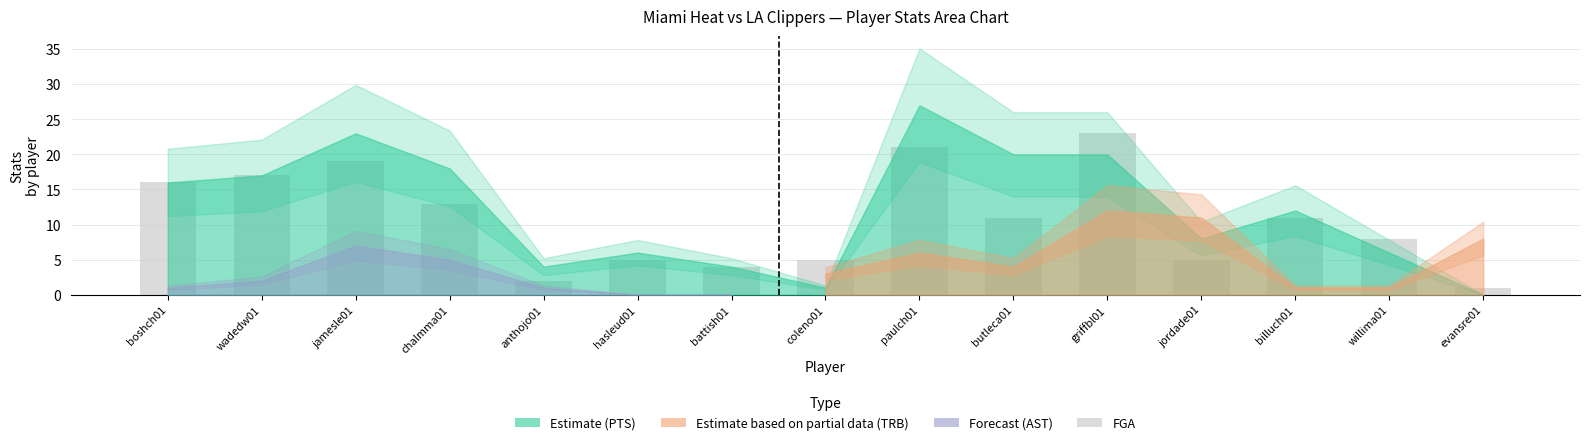

Reading left to right, extract all data points from this chart.

boshch01=16	wadedw01=17	jamesle01=19	chalmma01=13	anthojo01=2	hasleud01=5	battish01=4	coleno01=5	paulch01=21	butleca01=11	griffbl01=23	jordade01=5	billuch01=11	willima01=8	evansre01=1